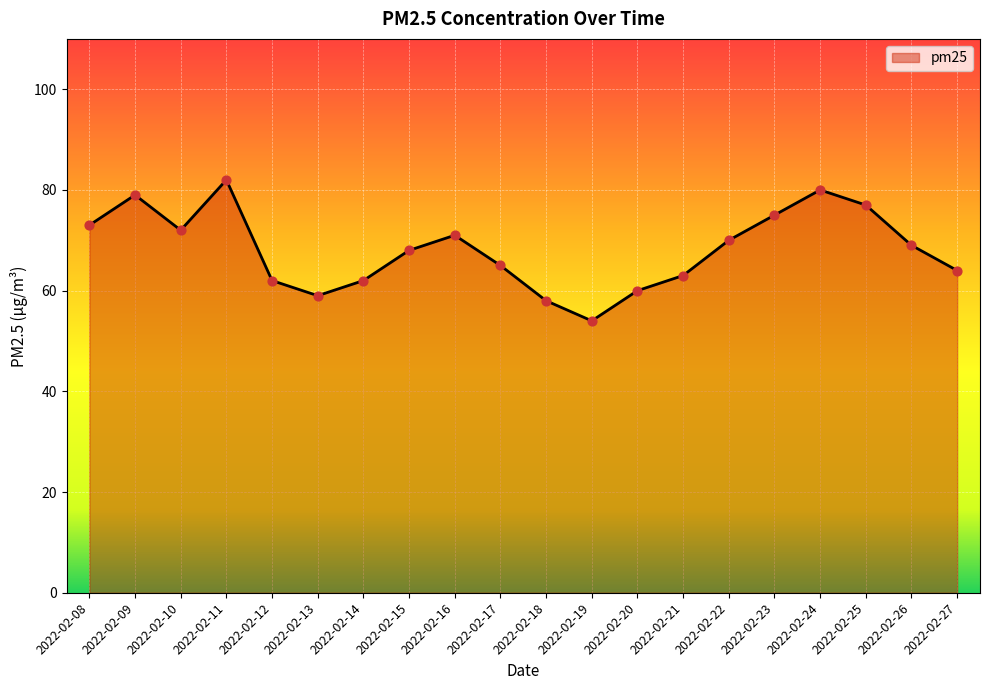

What is the ratio of the value at 2022-02-16 to the value at 2022-02-12?

1.1